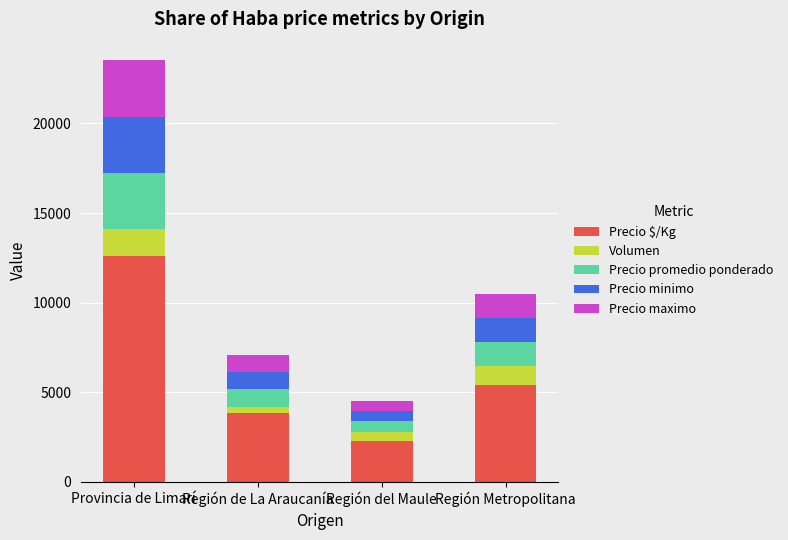

How many data points in Precio $/Kg are less than 5400?

2